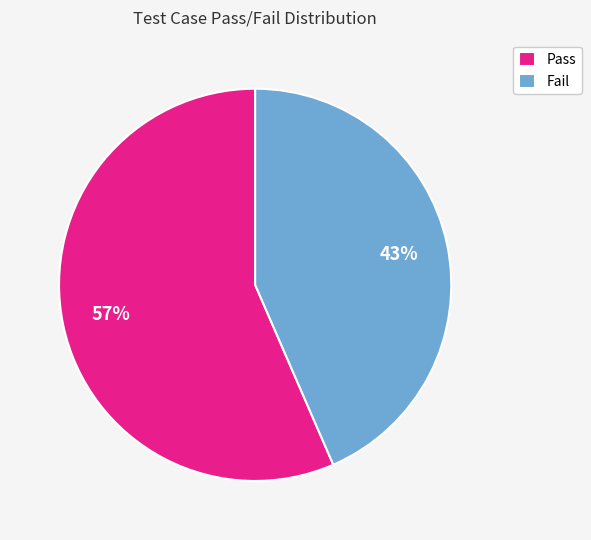

Which category accounts for the majority?

Pass